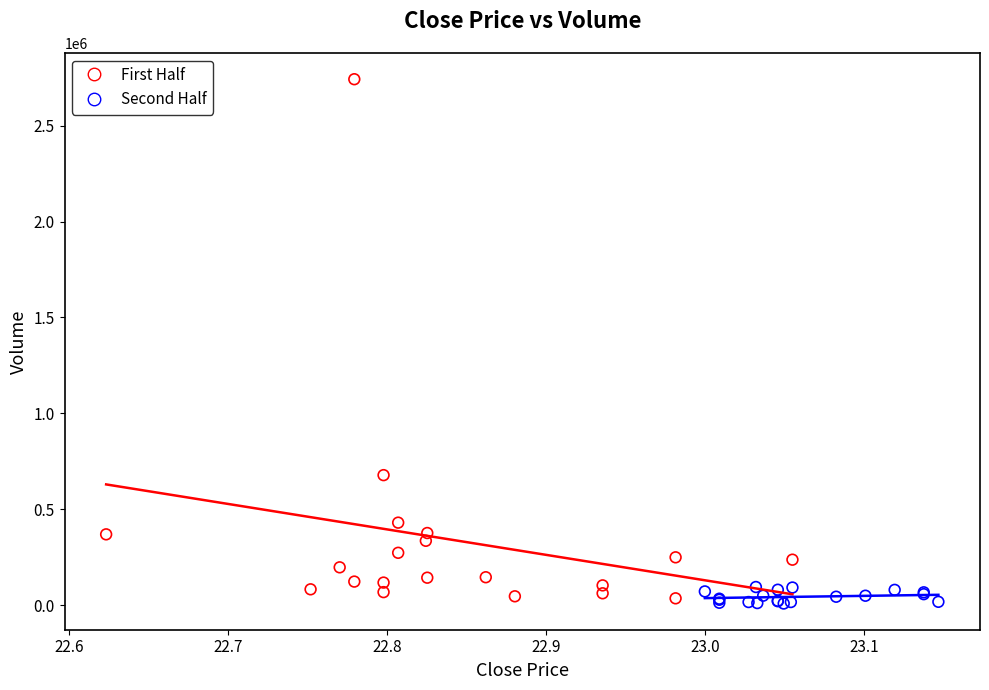

Which series contains the highest Y value?

First Half